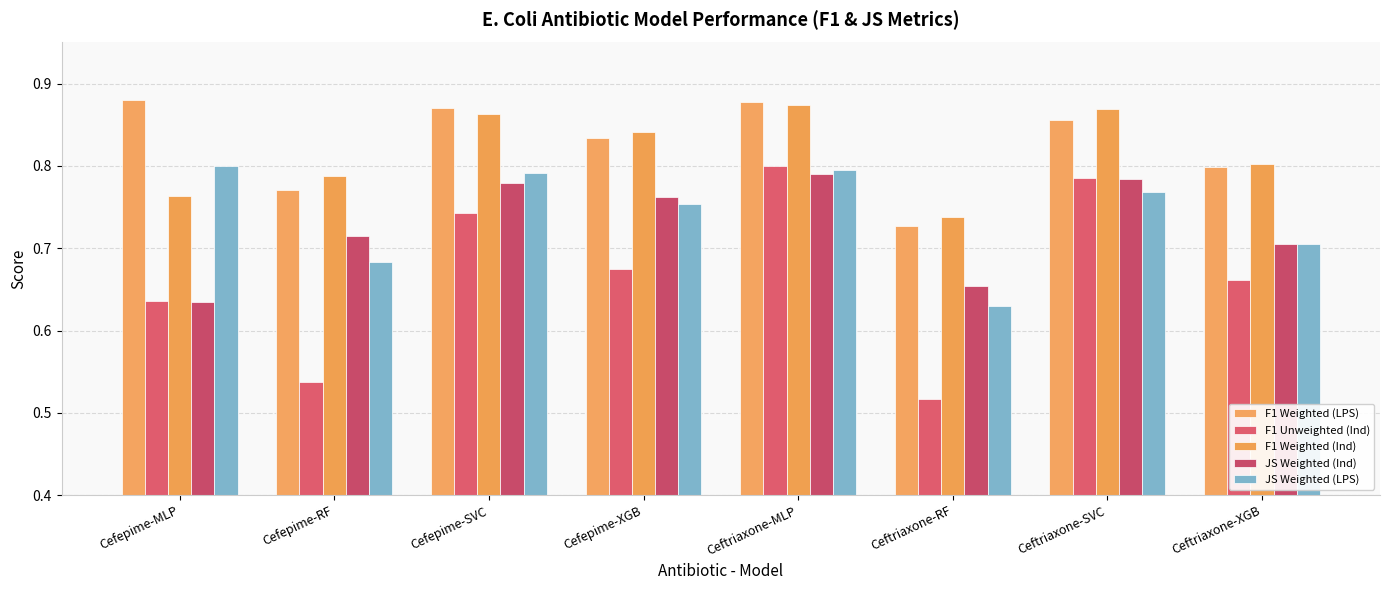

How many data points does each series have?

8